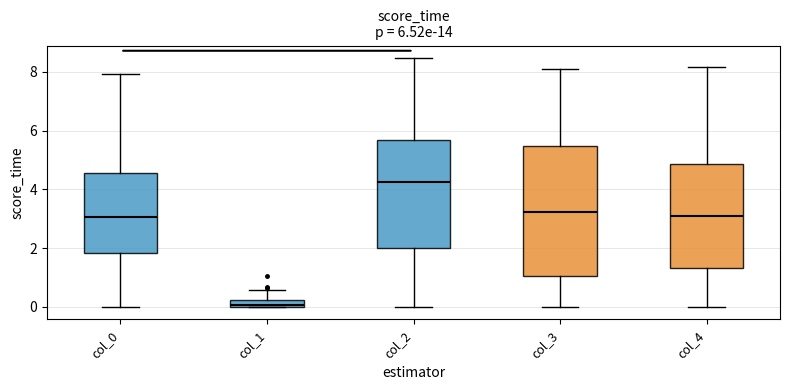

Comparing the boxes themselves (not the whiskers), which one is the tallest?

col_3